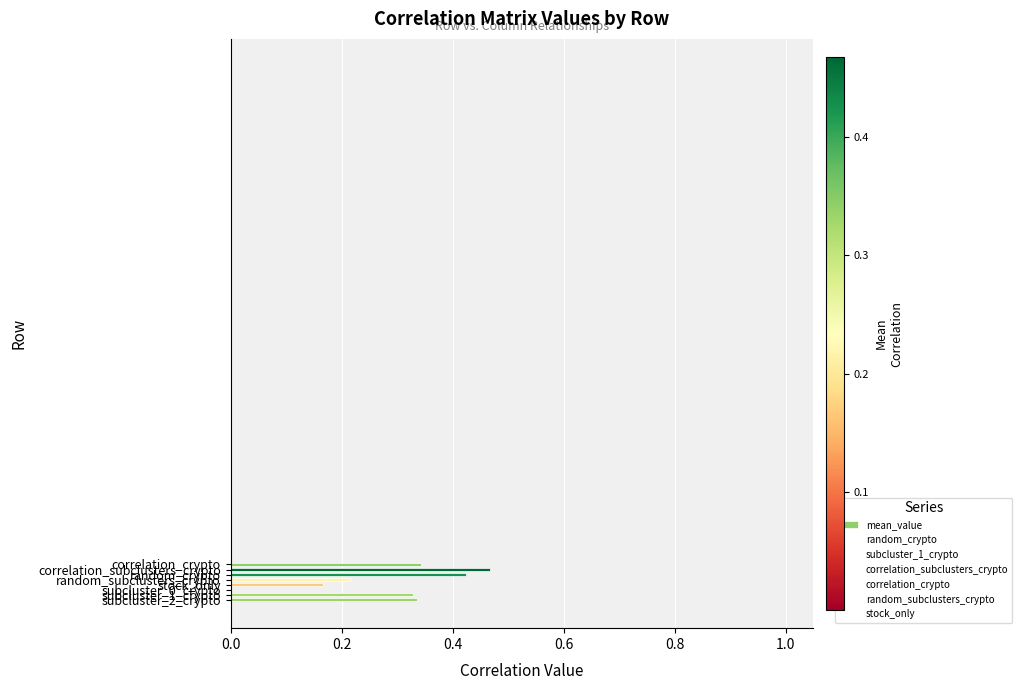

What is the sum of all values?

2.3